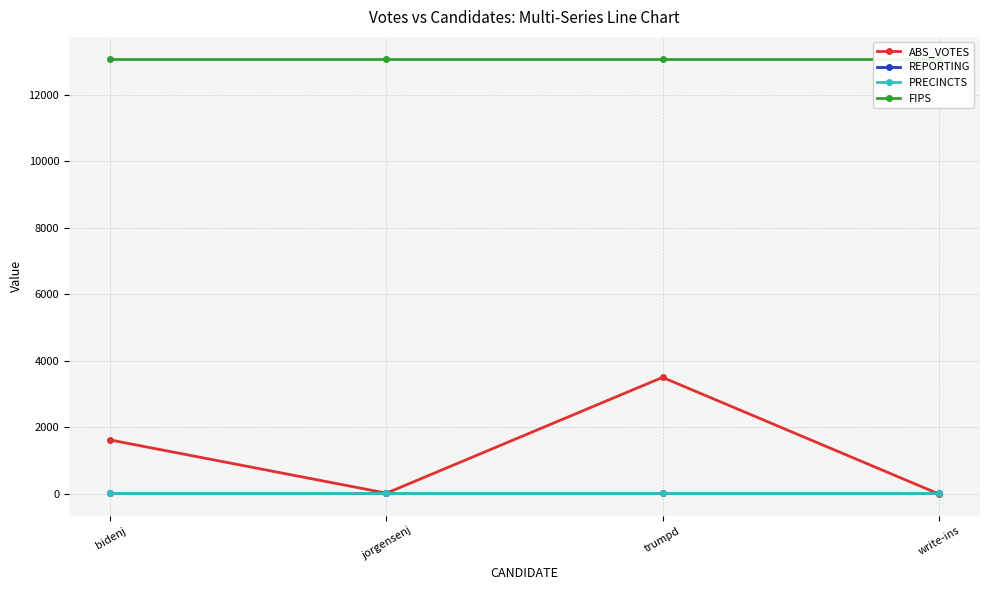

Where is the first local minimum for ABS_VOTES?

jorgensenj